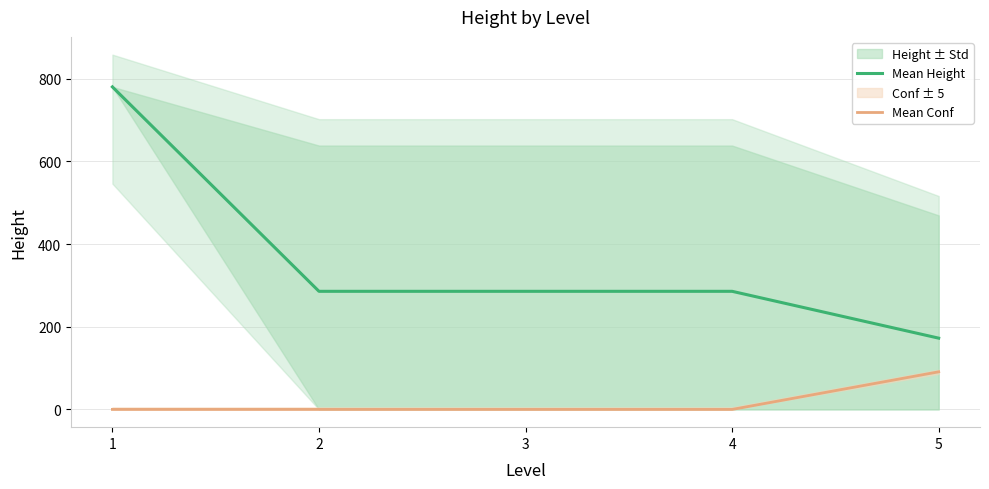

What is the total value across all series at 5?

263.3